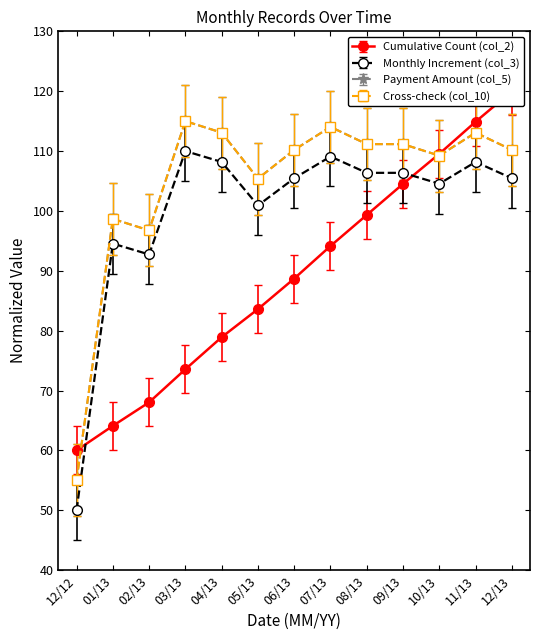

How many interior local peaks does the Payment Amount (col_5) series have?

4